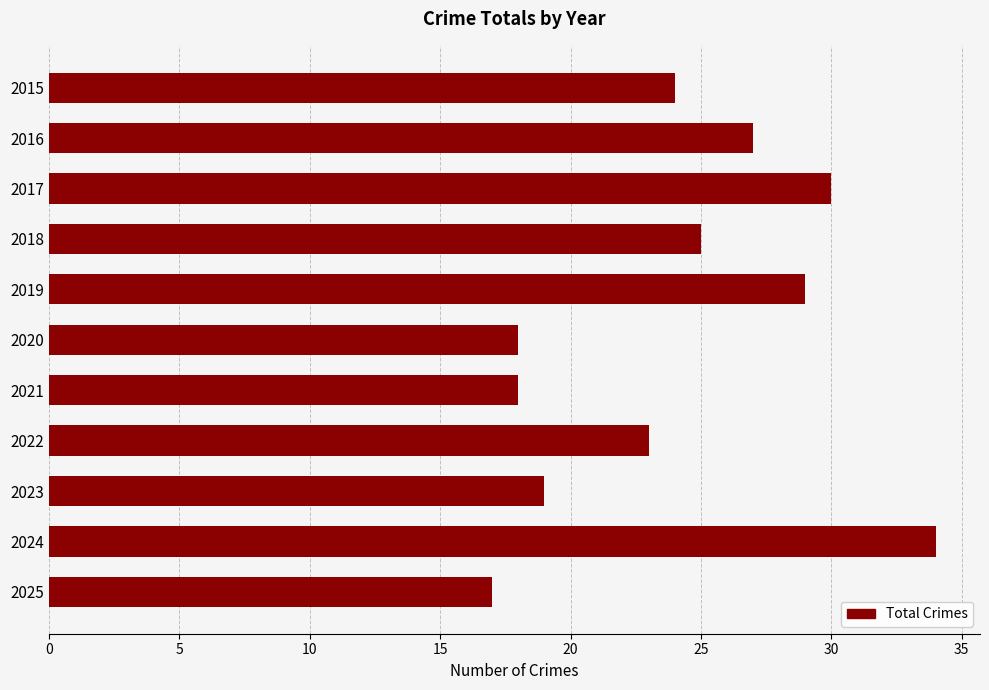

How many bars are there in total?

11